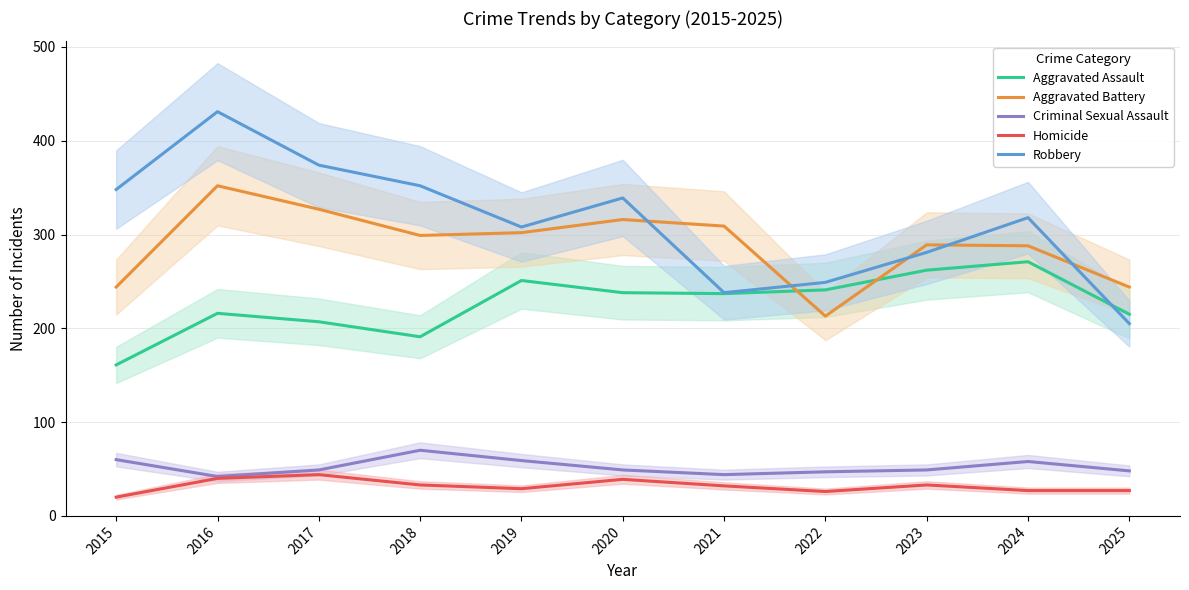

How many data points in Aggravated Battery are above 299?

5